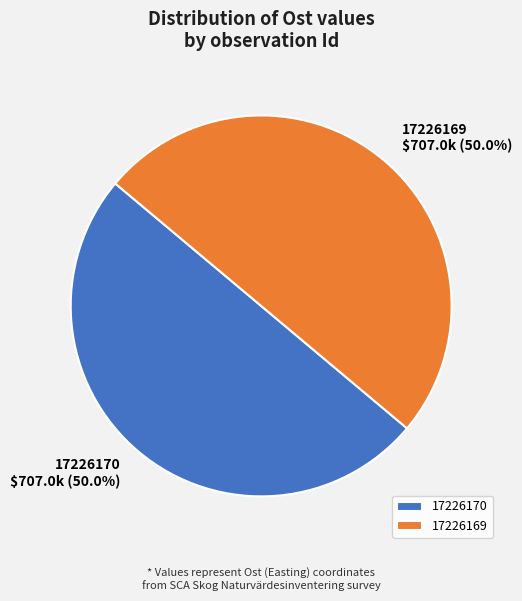

What percentage is NOT represented by 17226170?

50.0%